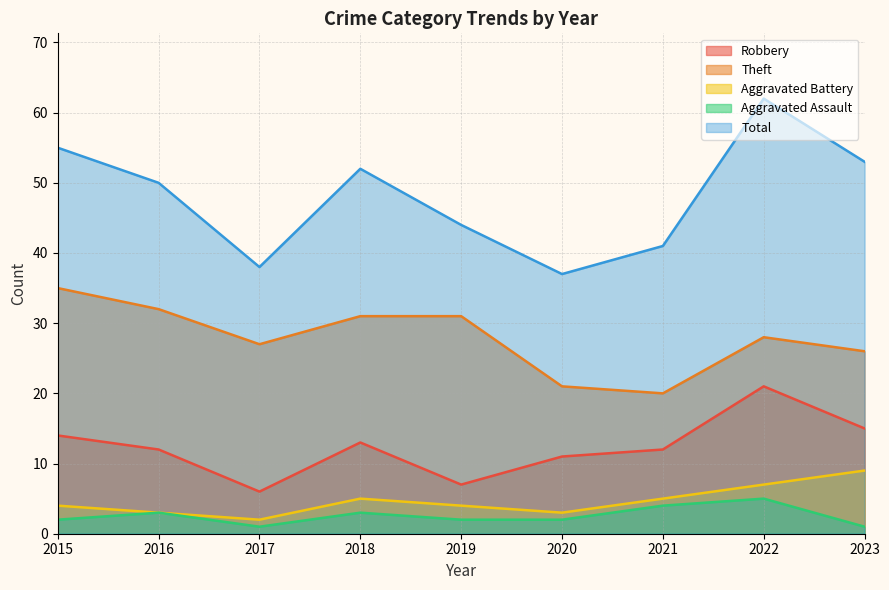

What is the total value across all series at 2022?

123